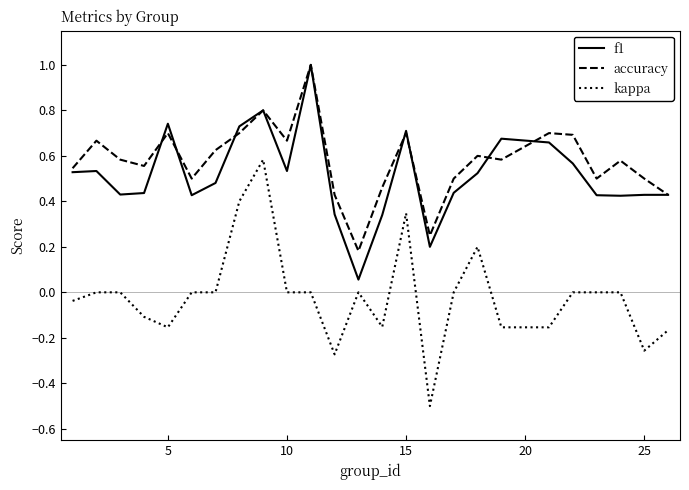

At how many categories does at least one series exceed 0?

25